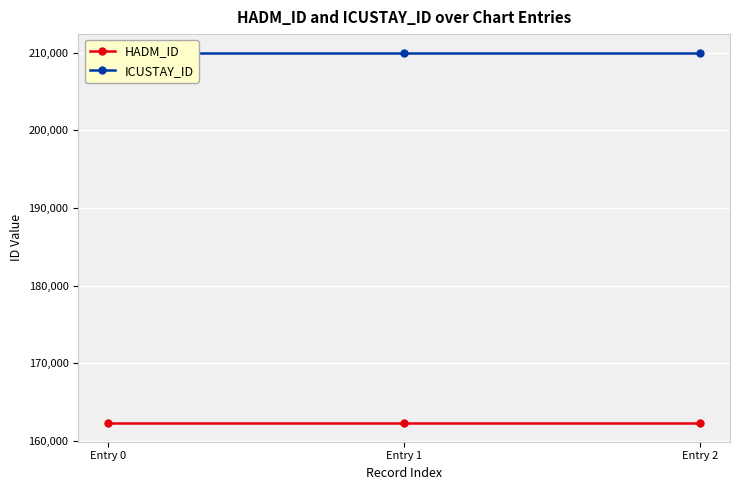

Is the value of HADM_ID at Entry 0 greater than the value of ICUSTAY_ID at Entry 2?

No